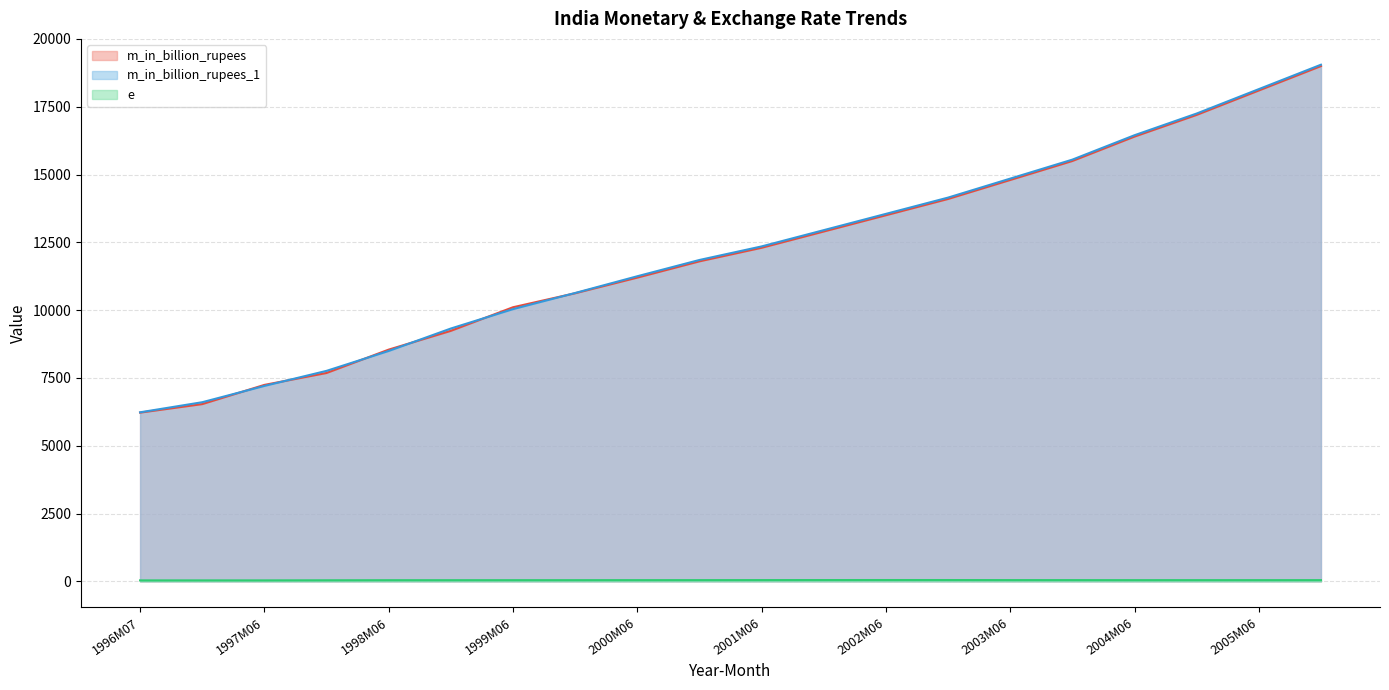

What is the spread (max minus min) of values at 2003M06?

14804.0